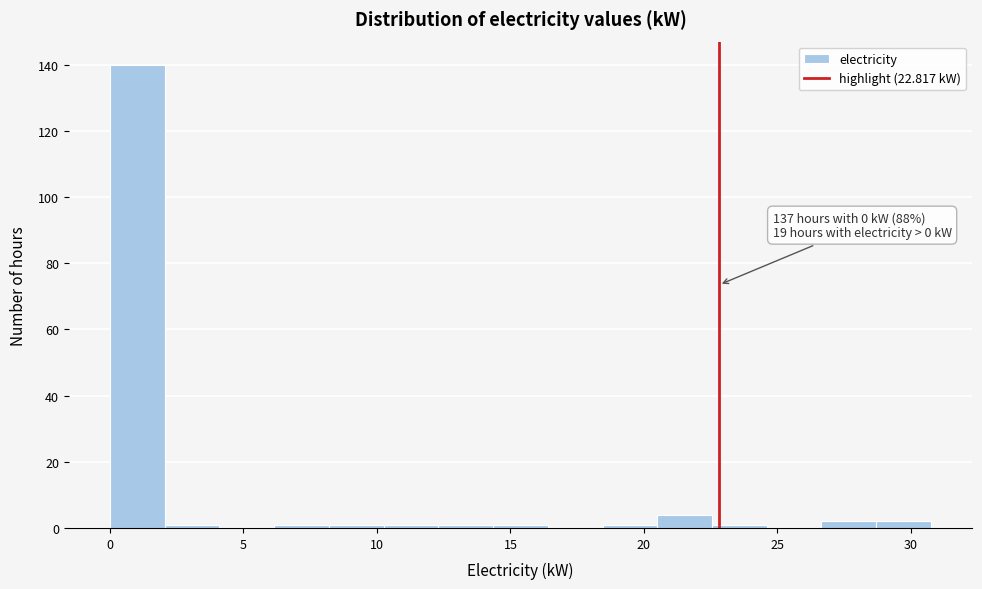

Which range on the x-axis has the tallest bar?

0.0 to 2.0